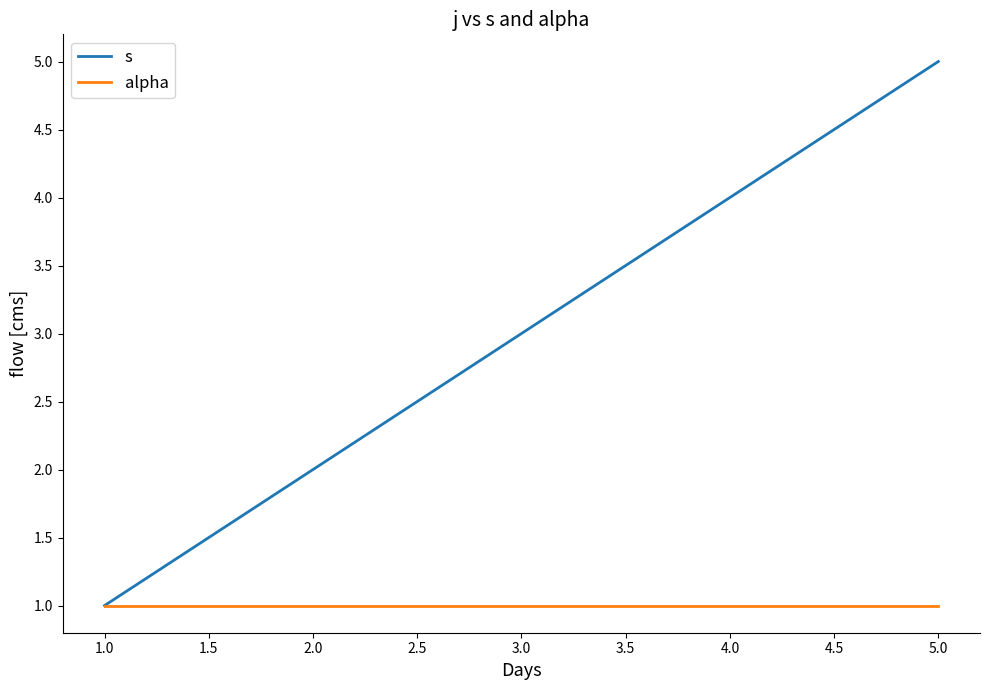

What is the maximum value shown in the chart?

5